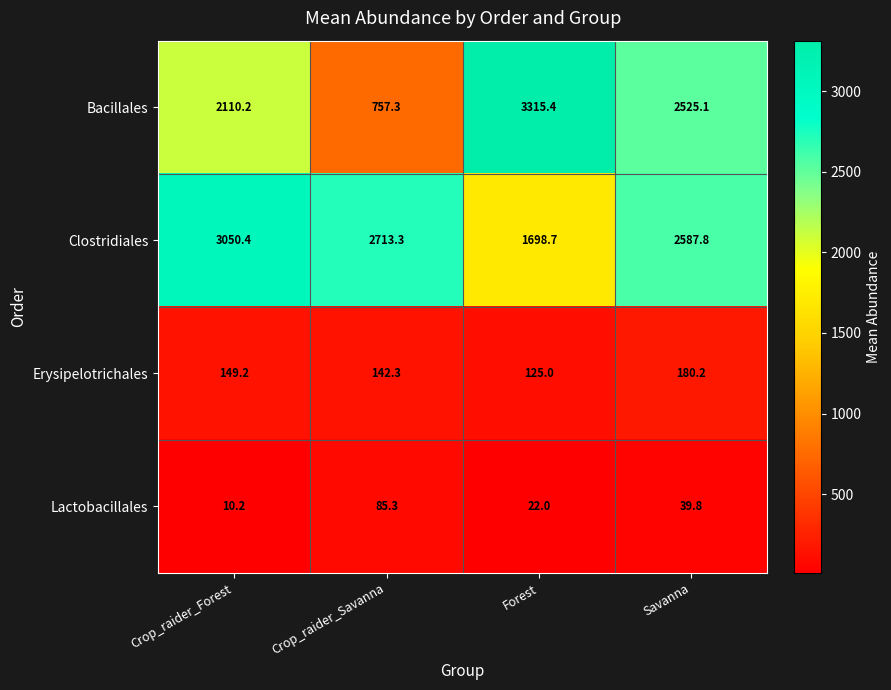

True or false: Erysipelotrichales has a value of 205.3 at Crop_raider_Savanna.

False